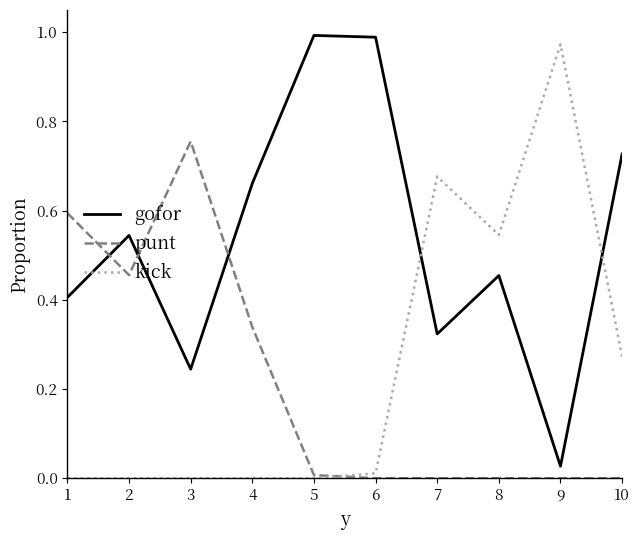

Rank the series at 7 from lowest to highest value.

punt, gofor, kick